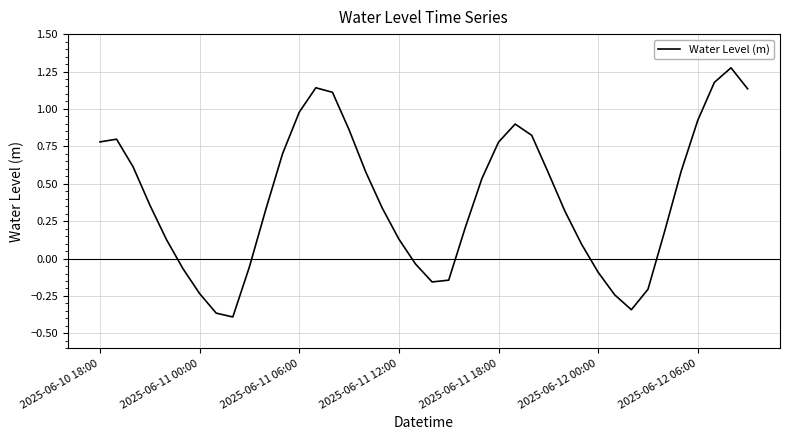

At which label does the data first exceed 0?

2025-06-10 18:00